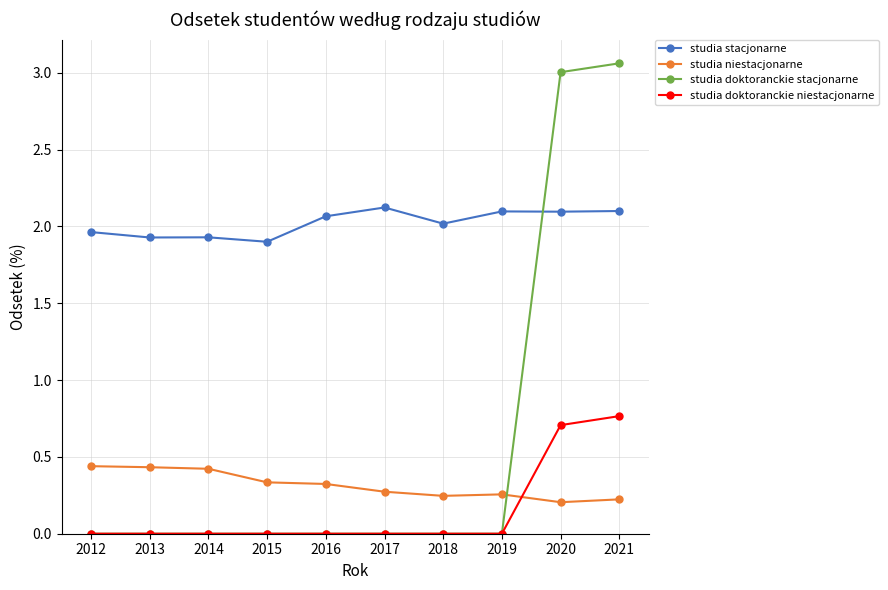

True or false: studia stacjonarne and studia niestacjonarne intersect in this chart.

False